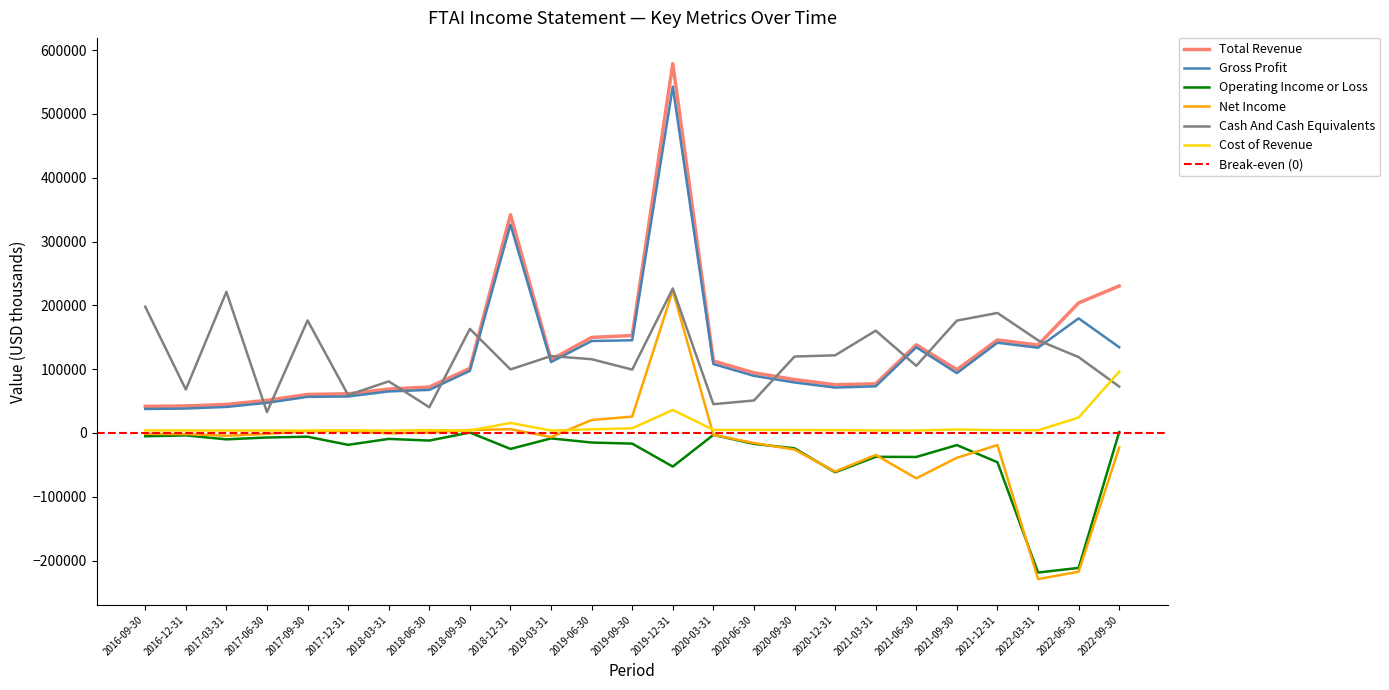

How many data points does each series have?

25